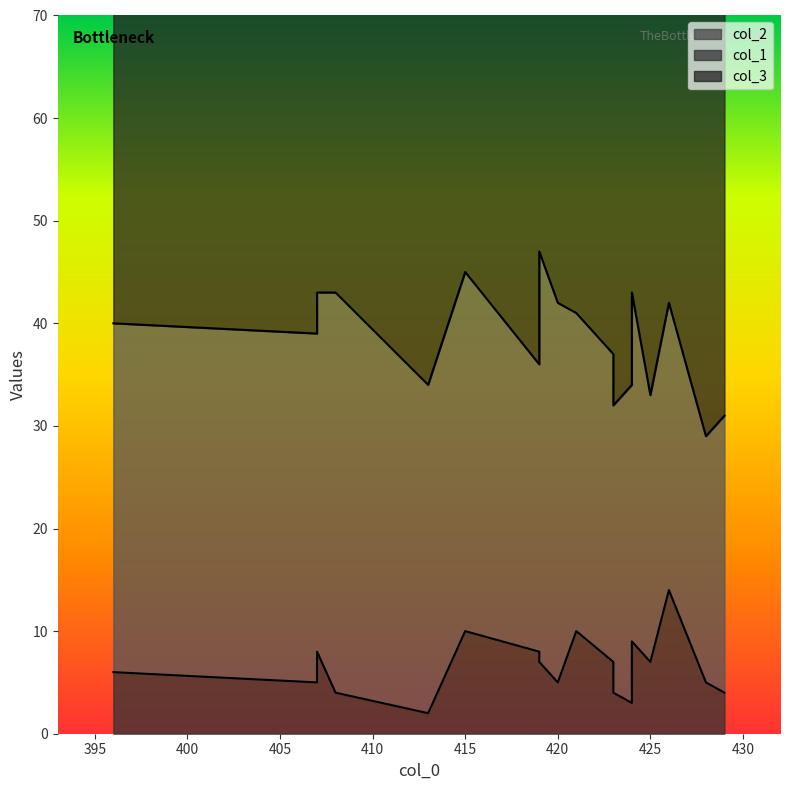

What is the sum of the col_1 values at 413 and 415?

67